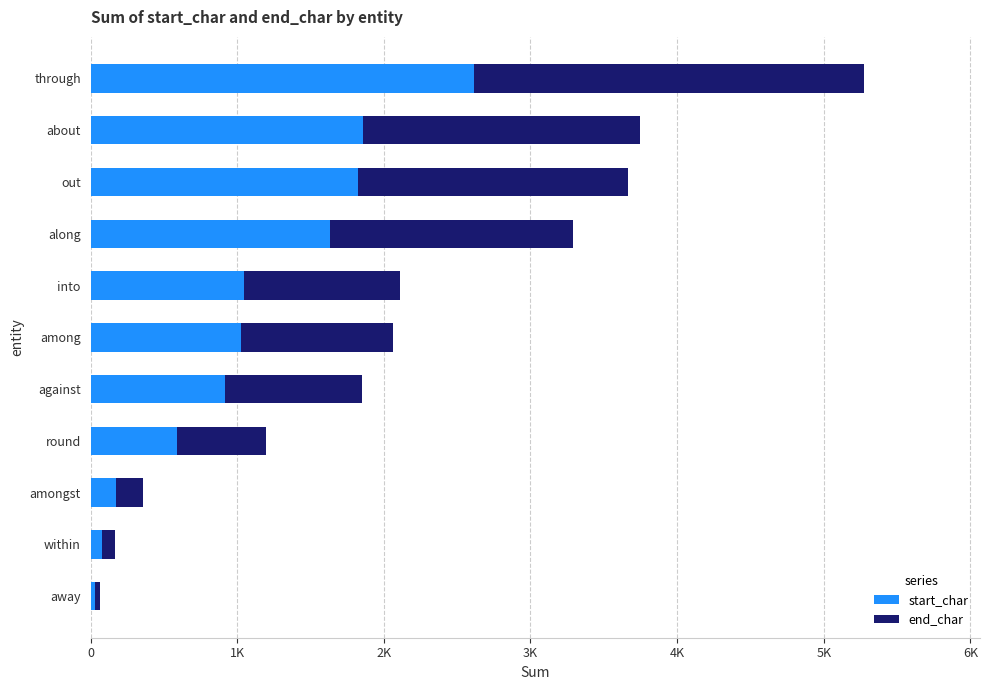

What are all the series names shown in the legend?

start_char, end_char